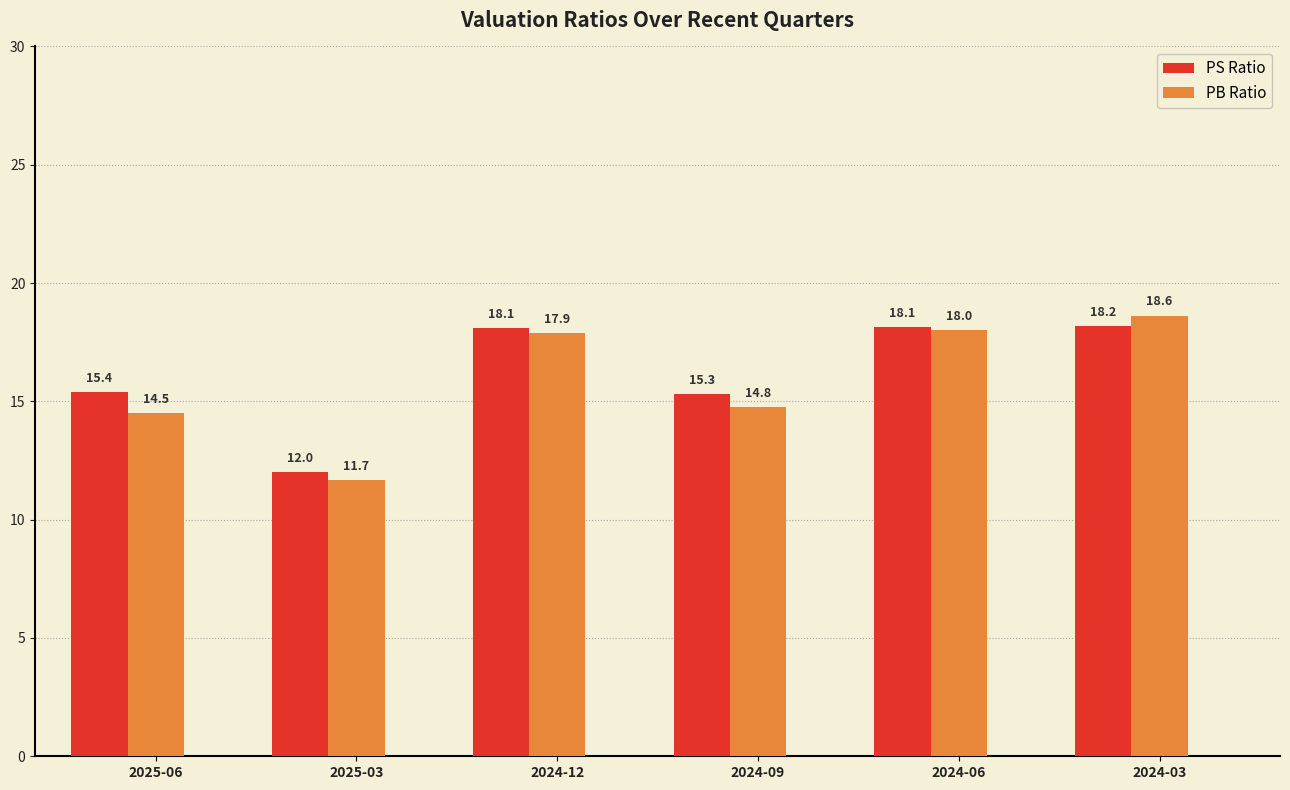

At how many categories does at least one series exceed 14?

5